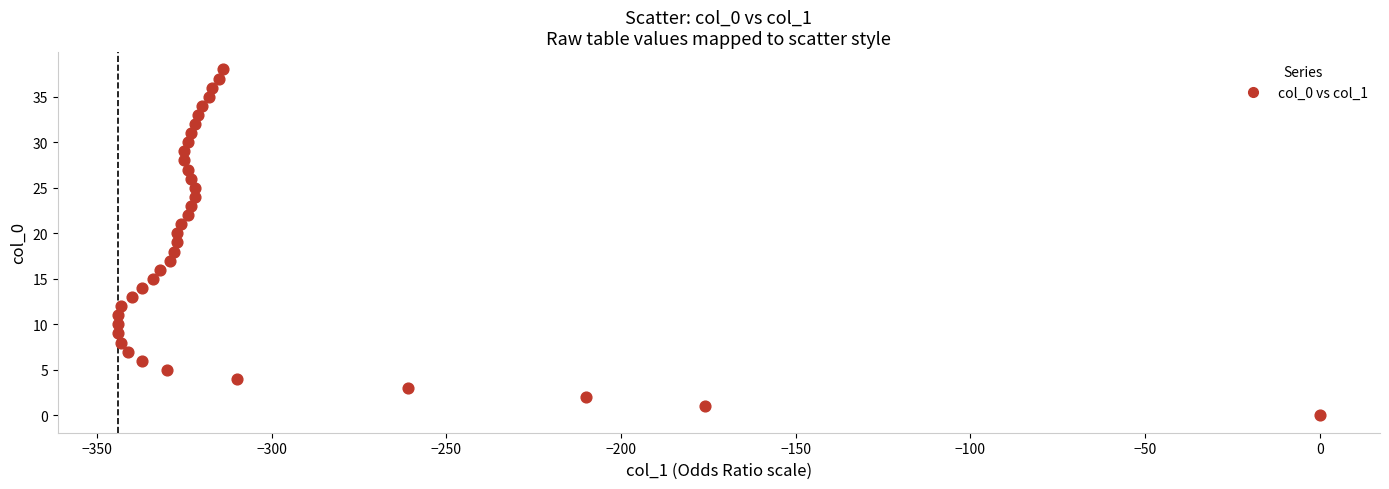

What is the range of Y values (max minus min)?

38